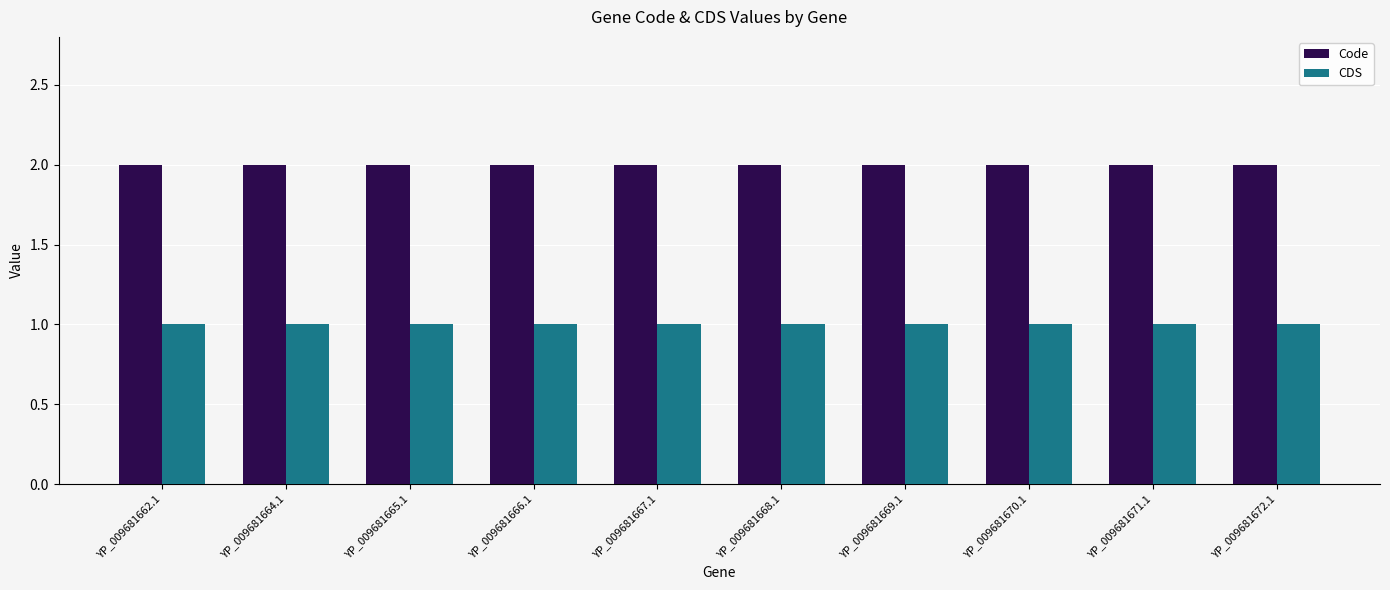

What is the minimum value shown in the chart?

1